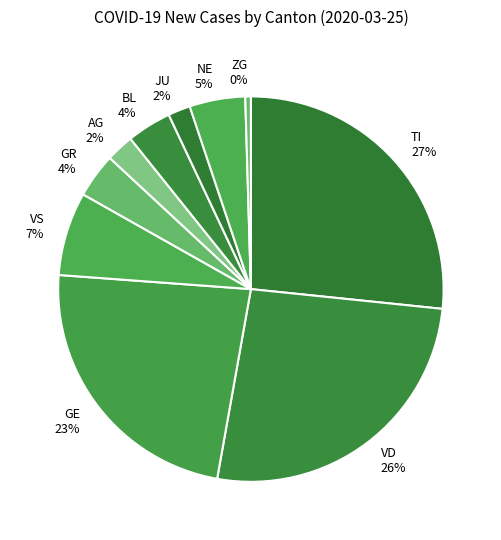

To the nearest percent, what is the difference between the VD 26% and ZG 0% slice percentages?

26%